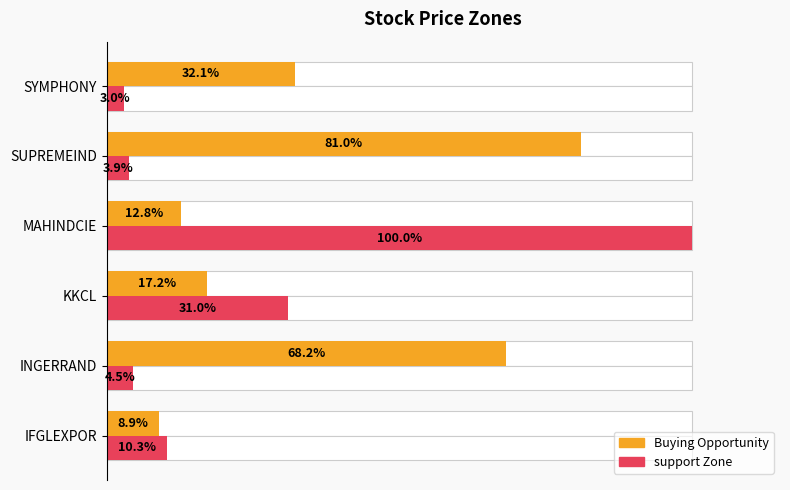

How many data points in Buying Opportunity are above 32?

3